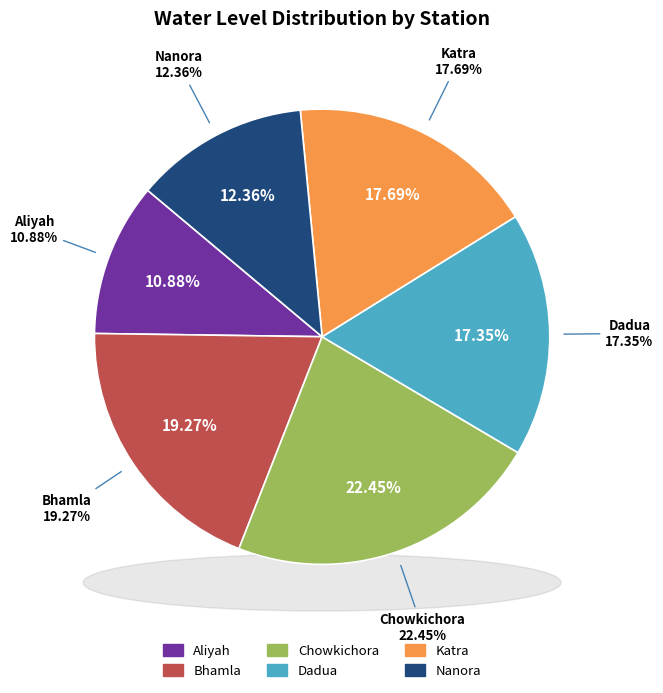

The Aliyah slice represents 11% of the pie. True or false?

True